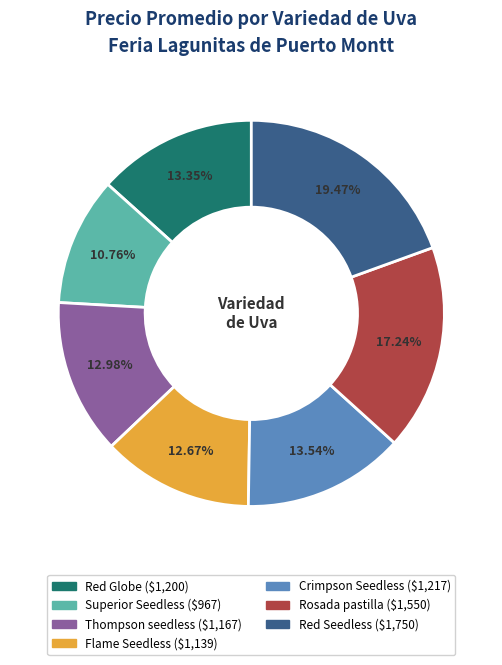

The Crimpson Seedless slice represents 14% of the pie. True or false?

True